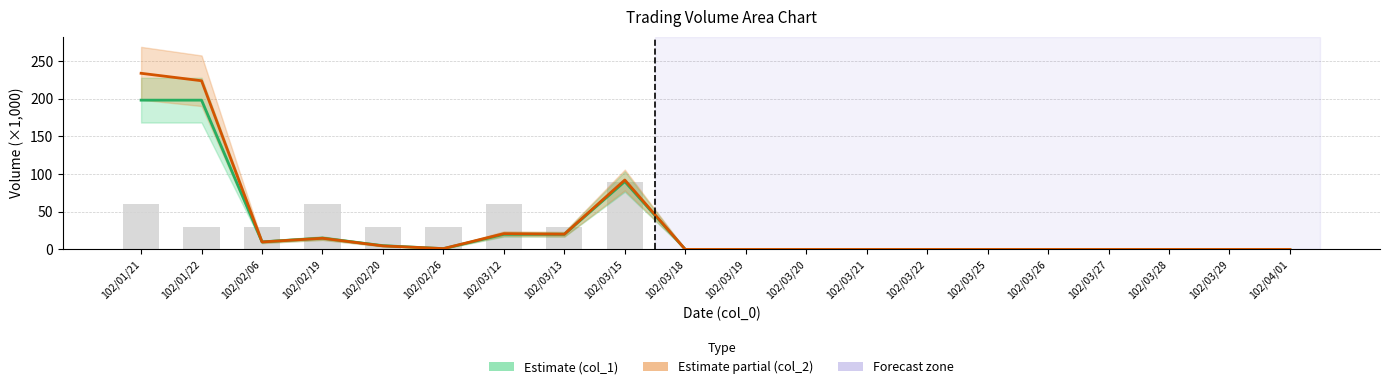

Between 102/02/26 and 102/03/18, which is larger?

102/02/26